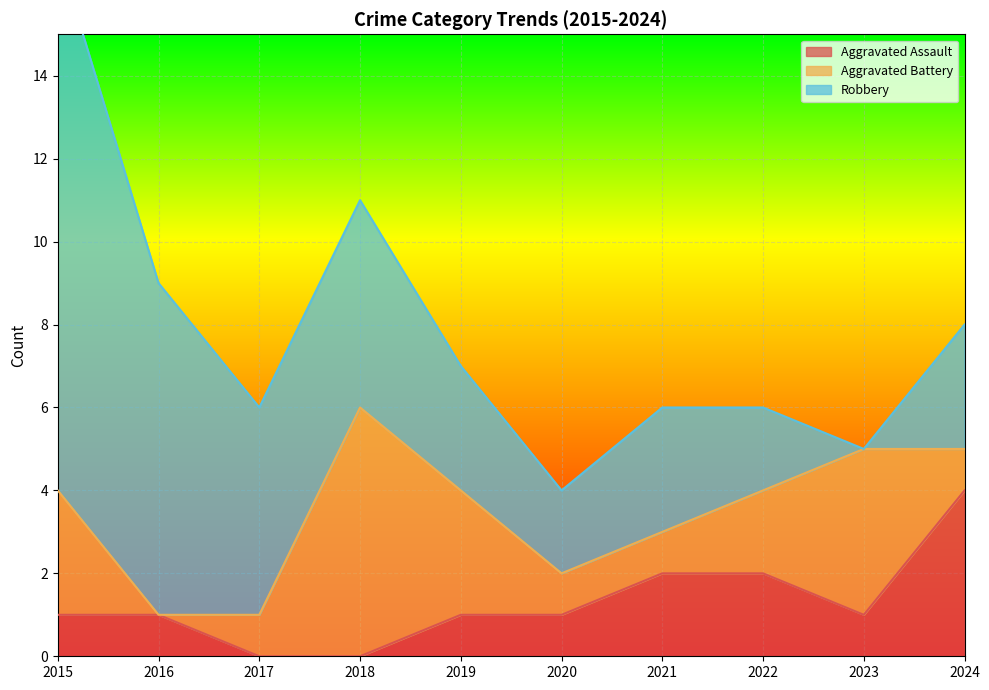

Does the chart display data point markers on the line(s)?

No